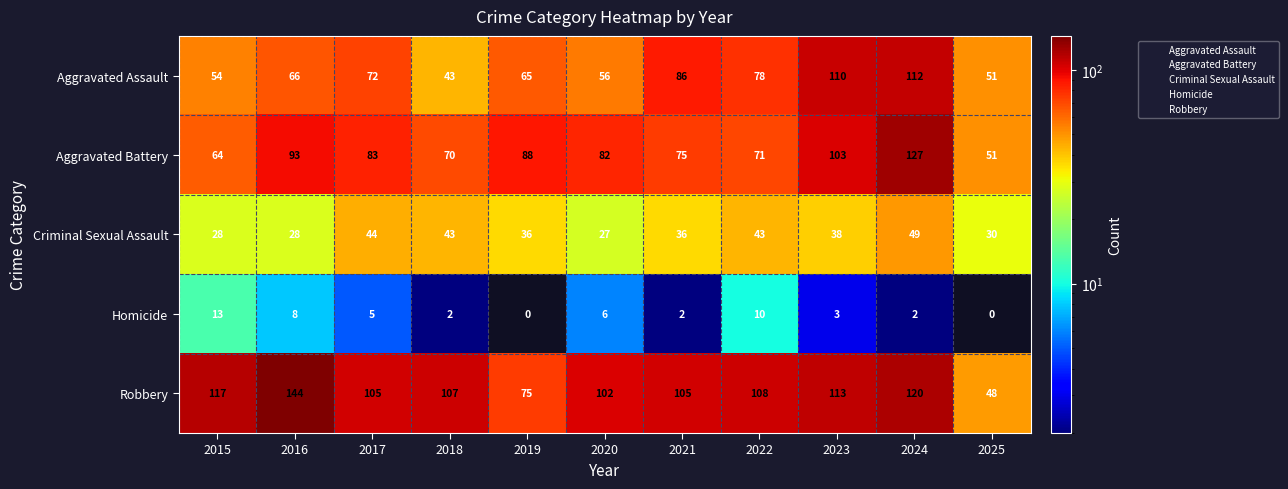

What is the difference between the maximum and minimum values in the Aggravated Battery series?

76